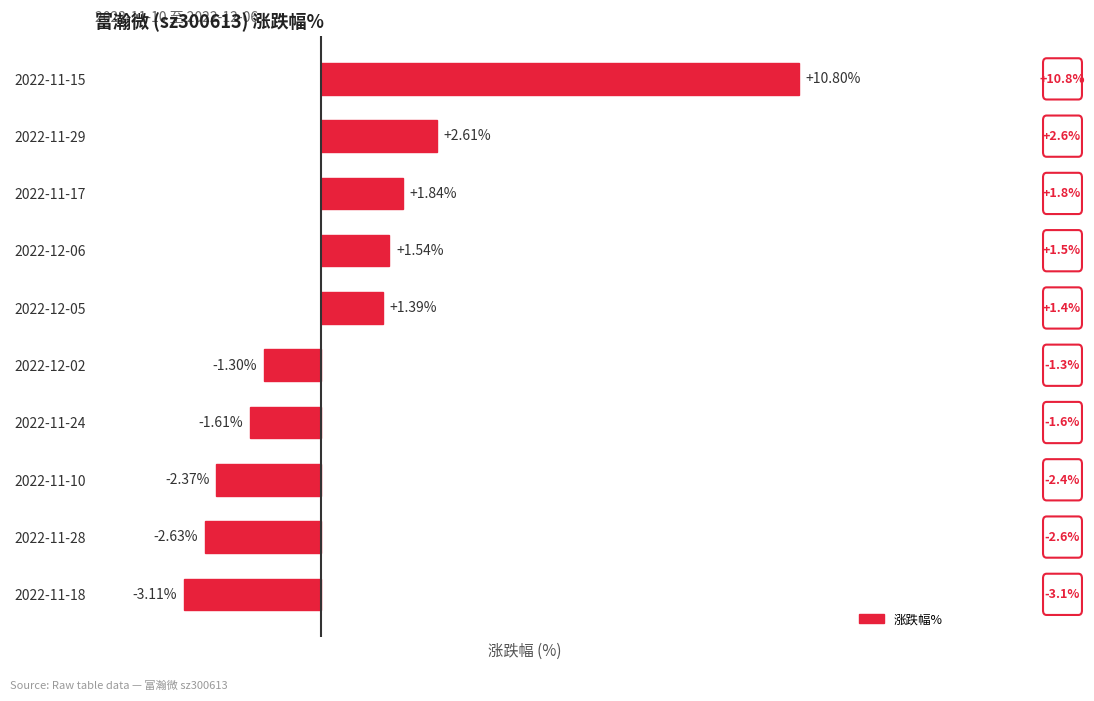

Which has a higher value, 2022-11-10 or 2022-12-02?

2022-12-02